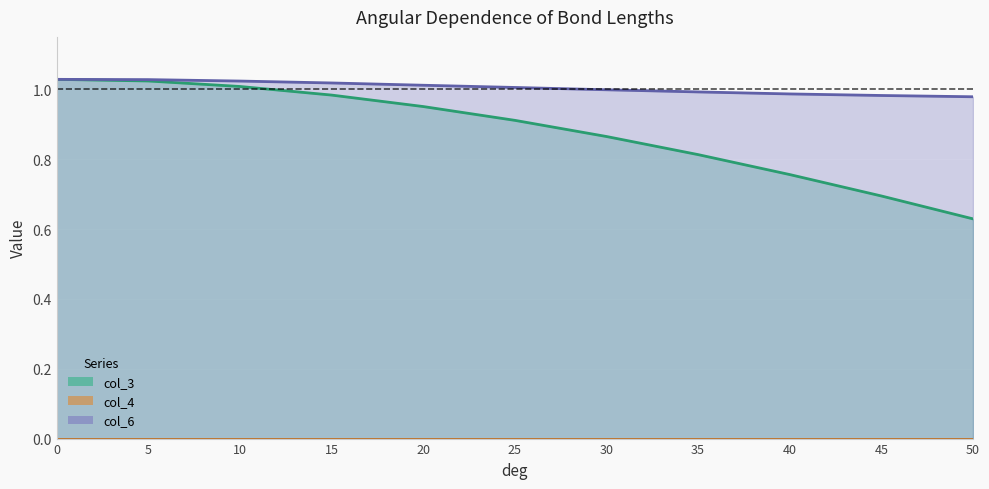

True or false: col_3 has a value of 0.6 at 10.

False